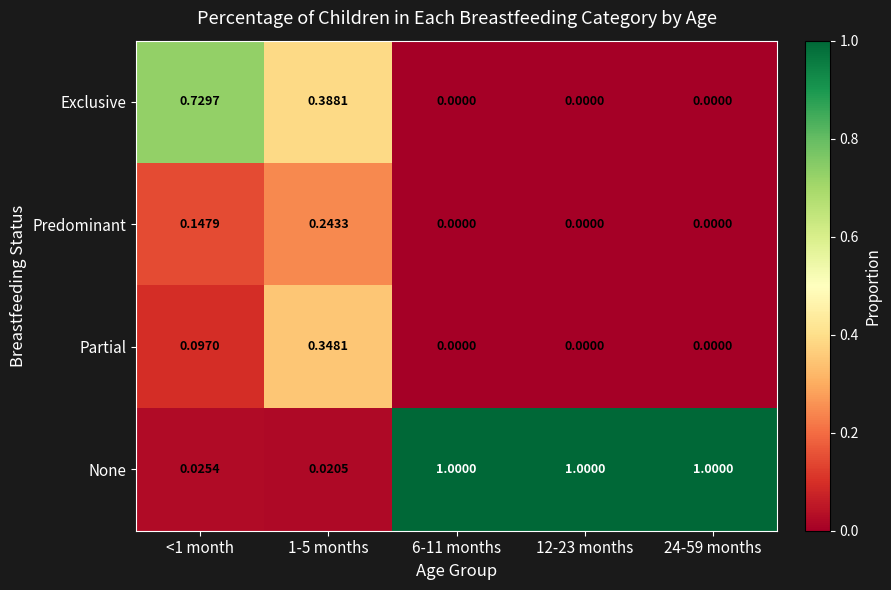

Rank the series by their maximum value, from highest to lowest.

None, Exclusive, Partial, Predominant